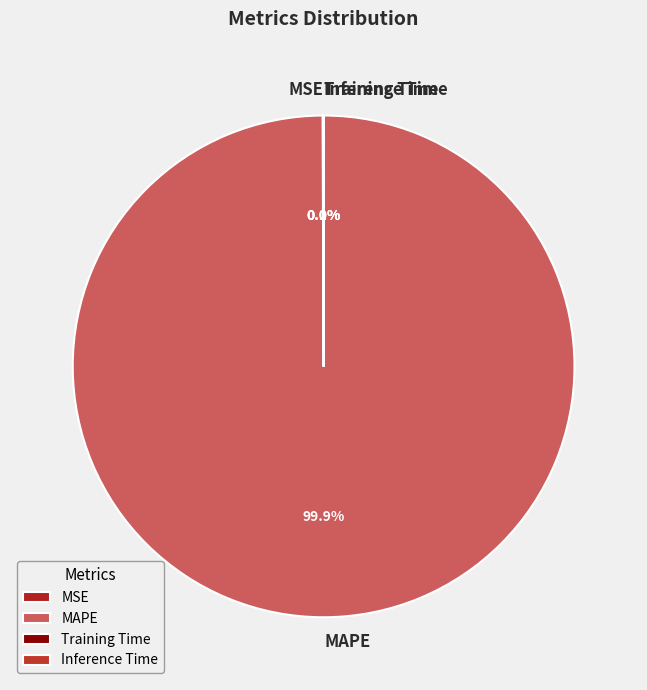

Is MAPE the majority of the pie?

Yes